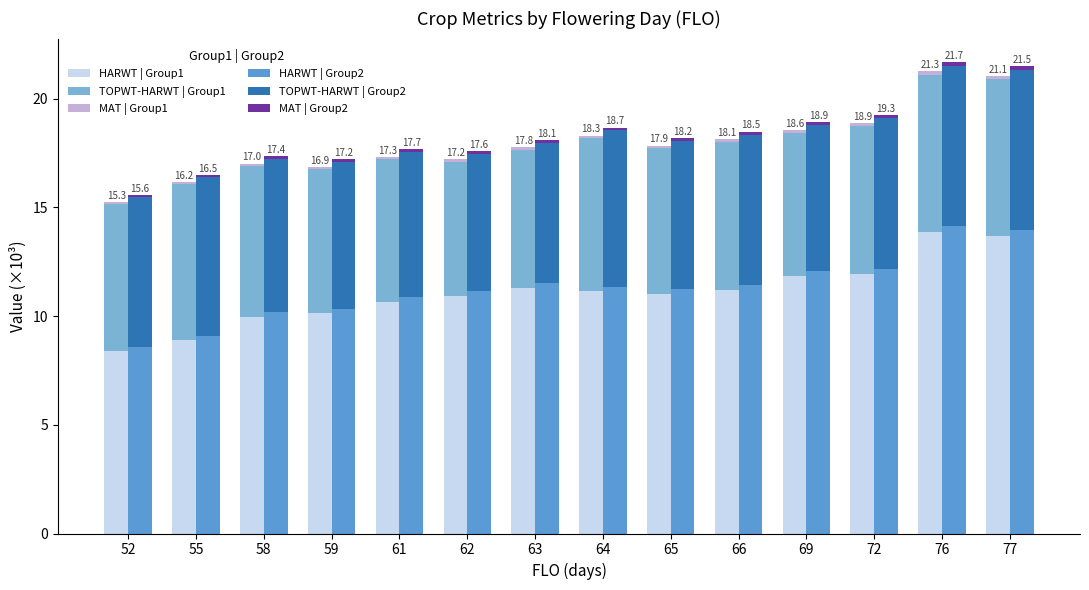

Reading left to right, list all the values displayed in this chart.

HARWT (group1): 52=8.4	55=8.9	58=10.0	59=10.1	61=10.7	62=10.9	63=11.3	64=11.1	65=11.0	66=11.2	69=11.9	72=11.9	76=13.9	77=13.7
TOPWT-HARWT (group1): 52=6.8	55=7.2	58=6.9	59=6.6	61=6.5	62=6.2	63=6.4	64=7.0	65=6.7	66=6.8	69=6.6	72=6.8	76=7.2	77=7.2
MAT (group1): 52=0.1	55=0.1	58=0.1	59=0.1	61=0.1	62=0.1	63=0.1	64=0.1	65=0.1	66=0.1	69=0.2	72=0.2	76=0.2	77=0.2
HARWT (group2): 52=8.6	55=9.1	58=10.2	59=10.4	61=10.9	62=11.2	63=11.5	64=11.4	65=11.3	66=11.4	69=12.1	72=12.2	76=14.1	77=14.0
TOPWT-HARWT (group2): 52=6.9	55=7.3	58=7.1	59=6.7	61=6.7	62=6.3	63=6.5	64=7.2	65=6.8	66=6.9	69=6.7	72=6.9	76=7.4	77=7.3
MAT (group2): 52=0.1	55=0.1	58=0.1	59=0.1	61=0.1	62=0.1	63=0.1	64=0.1	65=0.1	66=0.1	69=0.2	72=0.2	76=0.2	77=0.2